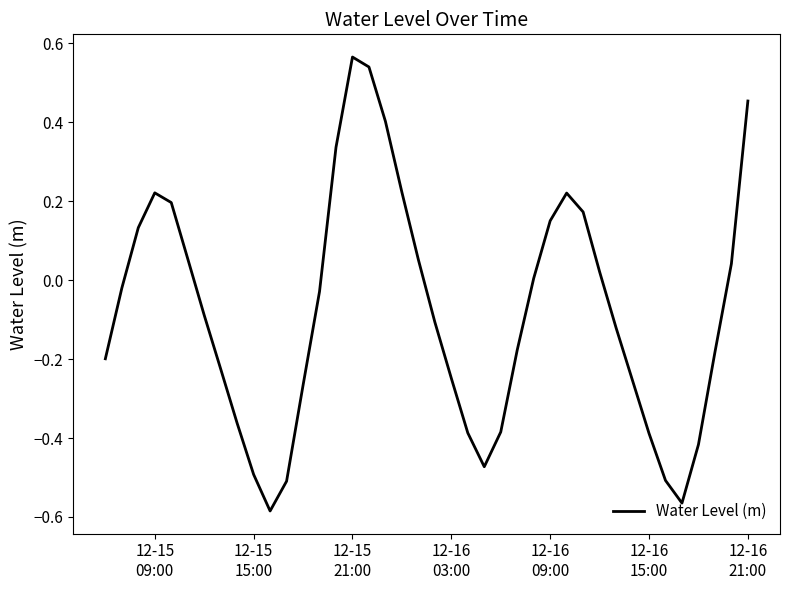

What is the difference between the maximum and minimum values?

1.2